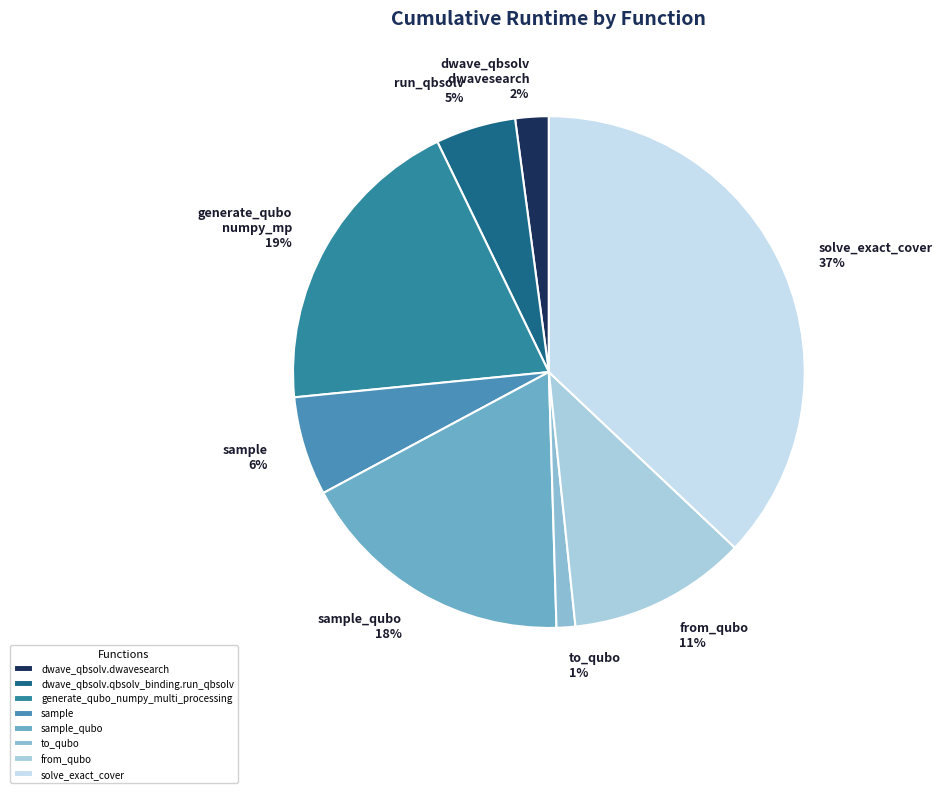

Does any single category account for the majority?

No